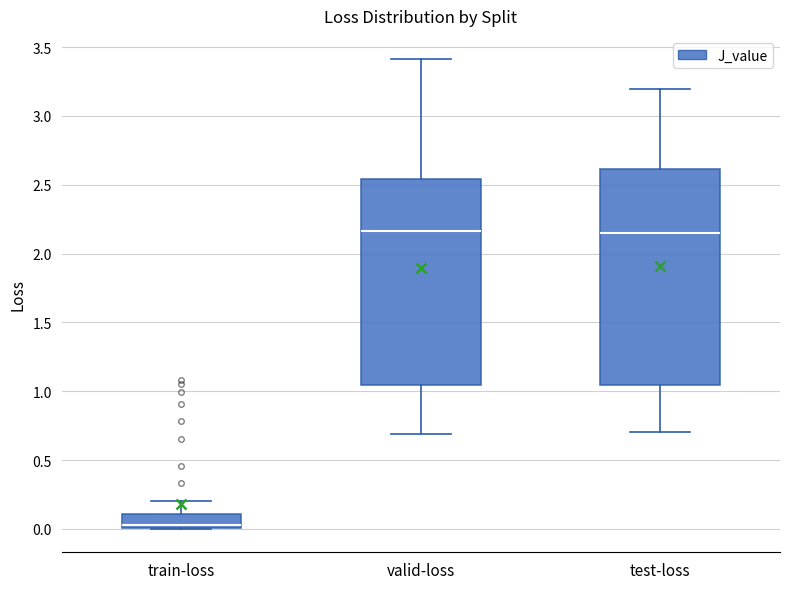

Reading left to right, read every box against the y-axis: the position of its median line, the range the box covers, and the ends of its whiskers. The values are not printed on the chart, so give them approximately, as read against the axis.

train-loss: median 0.05, box 0.00 to 0.10, whiskers 0.00 to 0.20
valid-loss: median 2.15, box 1.05 to 2.55, whiskers 0.70 to 3.40
test-loss: median 2.15, box 1.05 to 2.60, whiskers 0.70 to 3.20